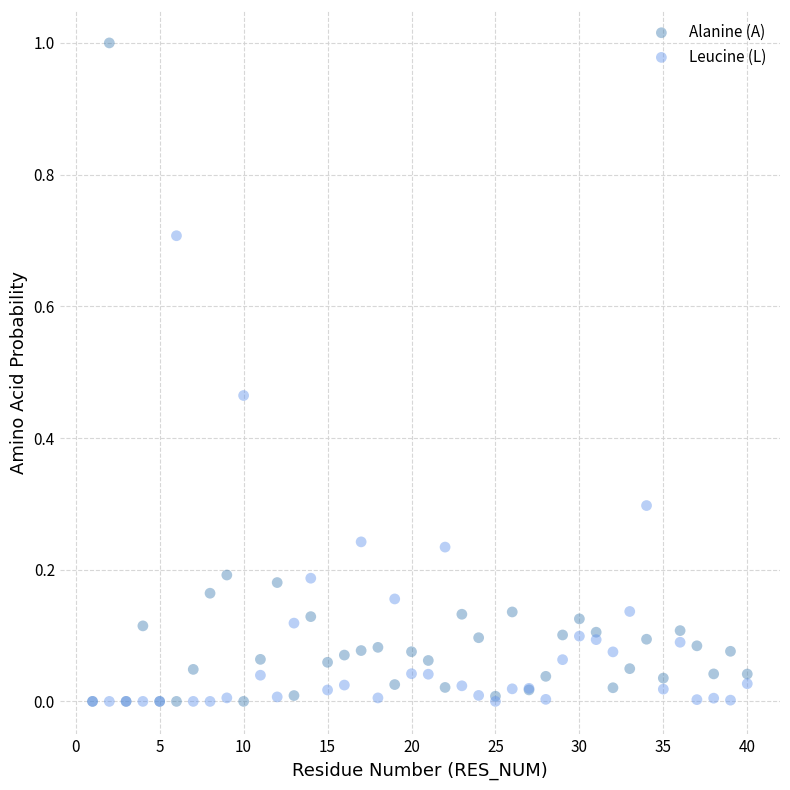

What are all the series names shown in the legend?

Alanine (A), Leucine (L)